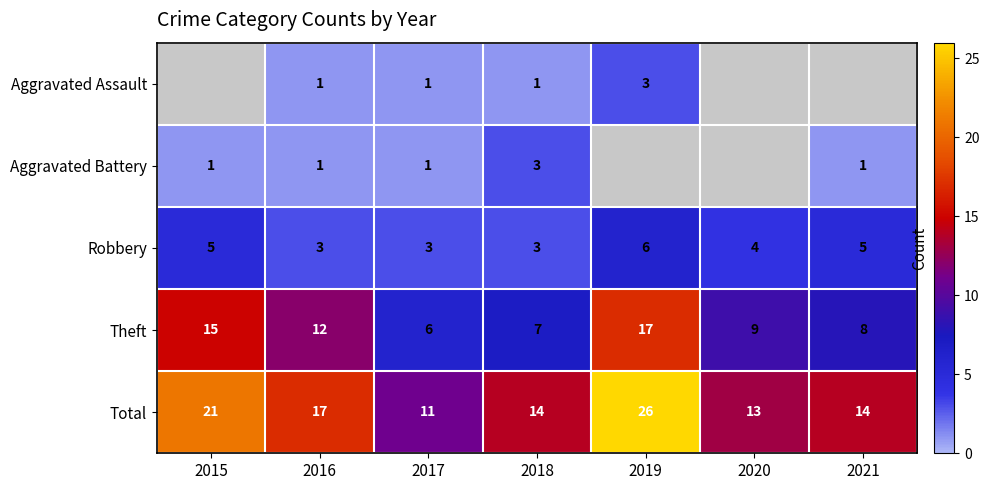

The value of Total at 2015 is 21. True or false?

True